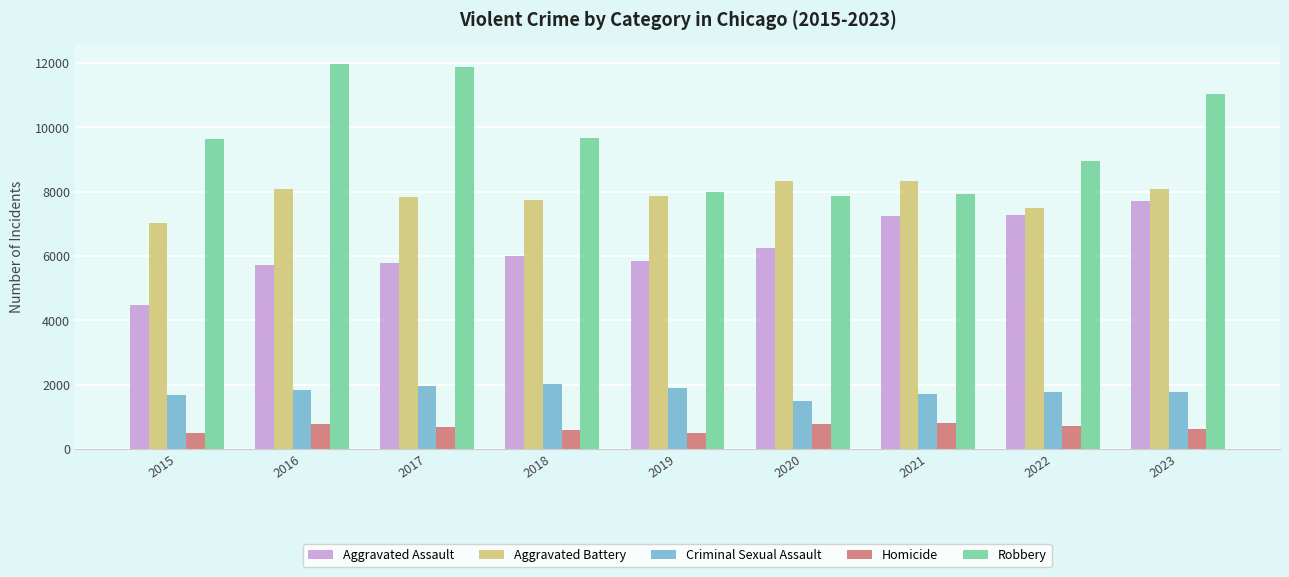

Is it true that Aggravated Battery equals 13614 at 2021?

False